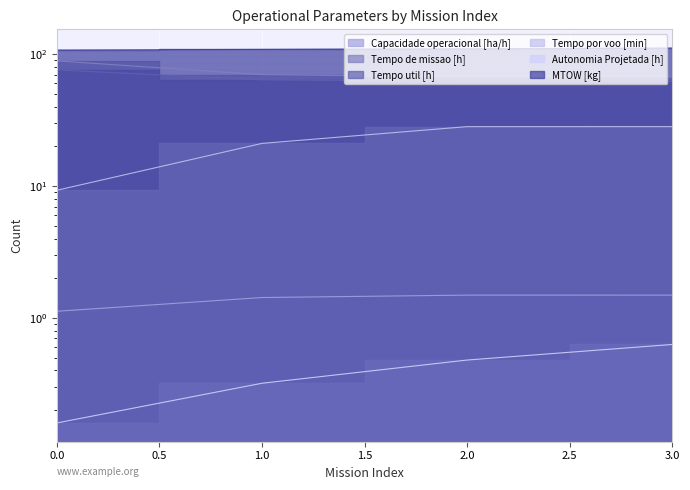

The value of MTOW [kg] at 3 is 111.2. True or false?

True